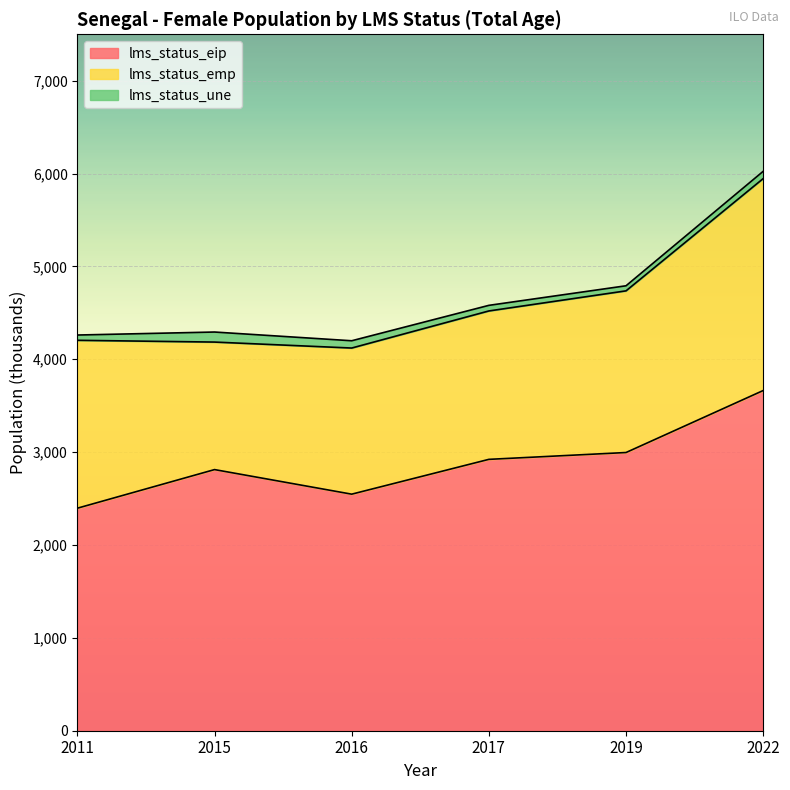

Which category has the highest value in the lms_status_une series?

2015